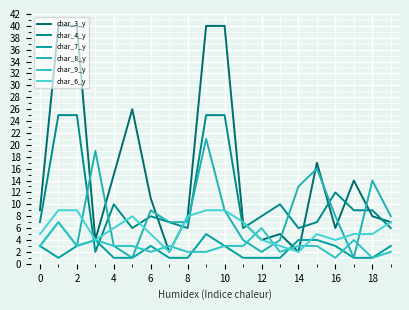

Which series has the widest spread of values?

char_3_y